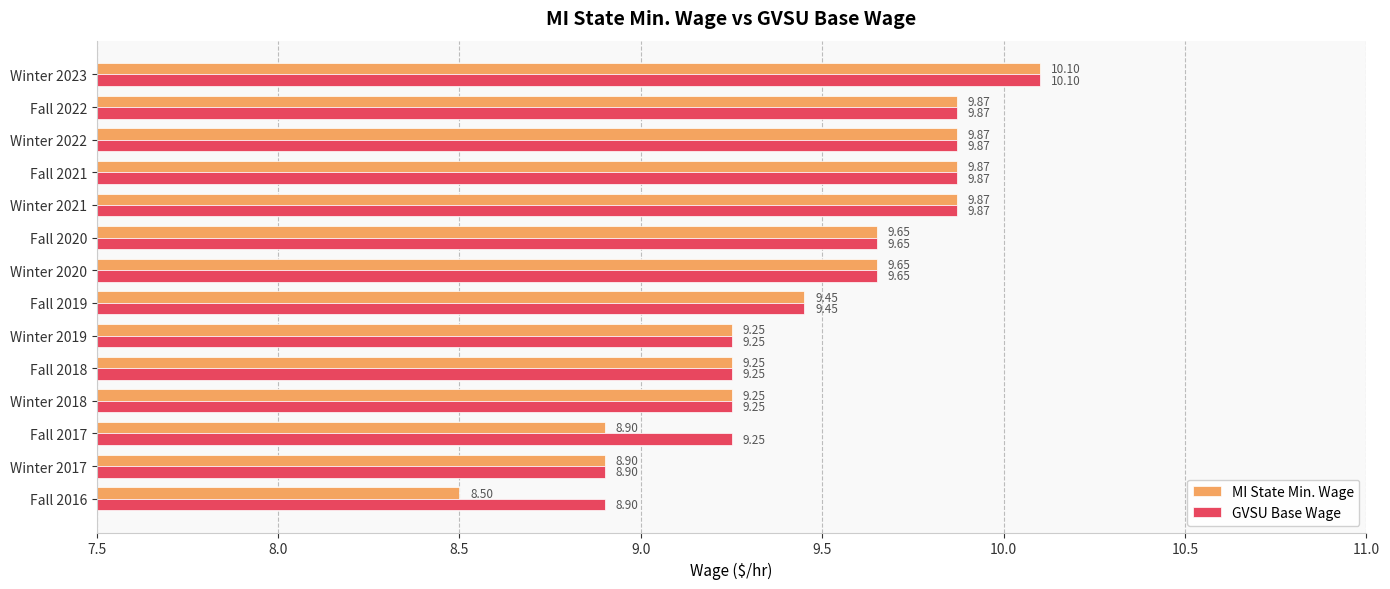

At which category is the sum across all series the highest?

Winter 2023